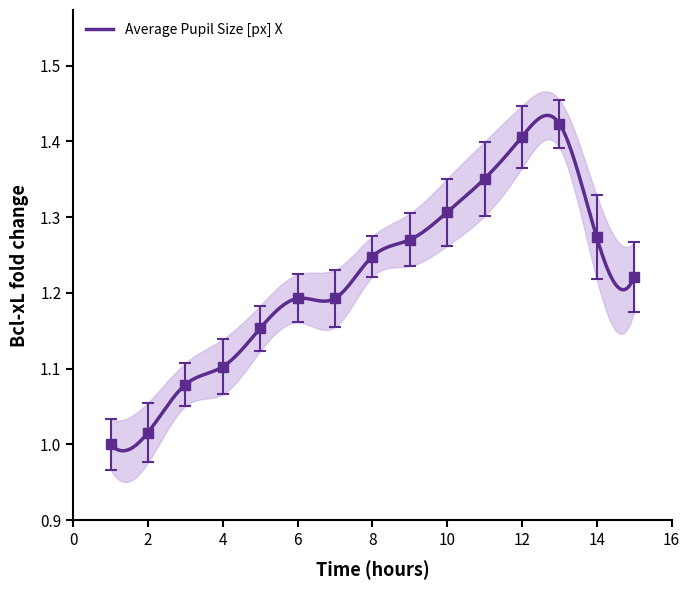

What is the sum of the values at 13 and 1?

2.4